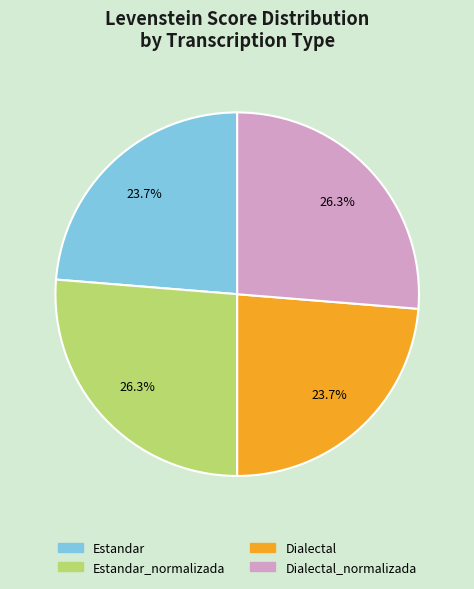

How many slices are in this pie chart?

4